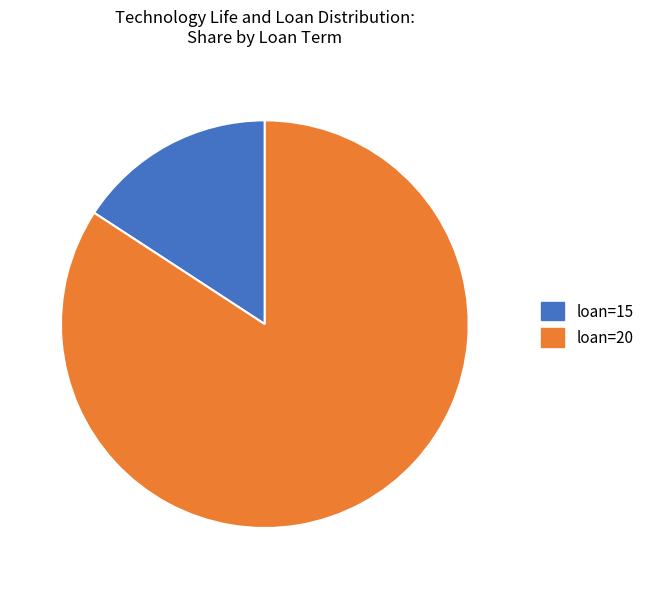

True or false: loan=15 accounts for 35% of the total.

False